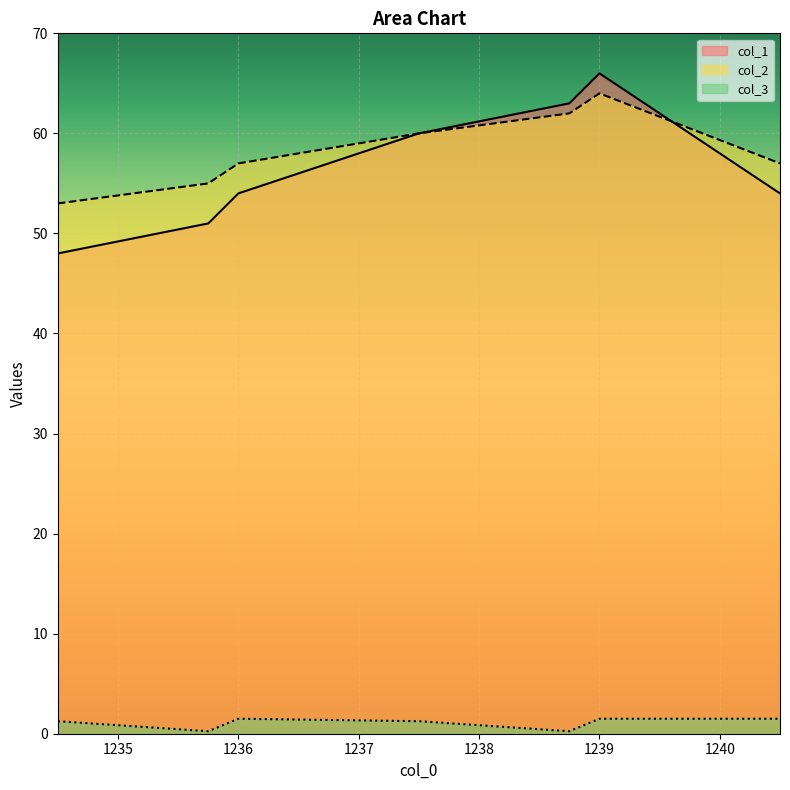

What is the minimum value shown in the chart?

0.2